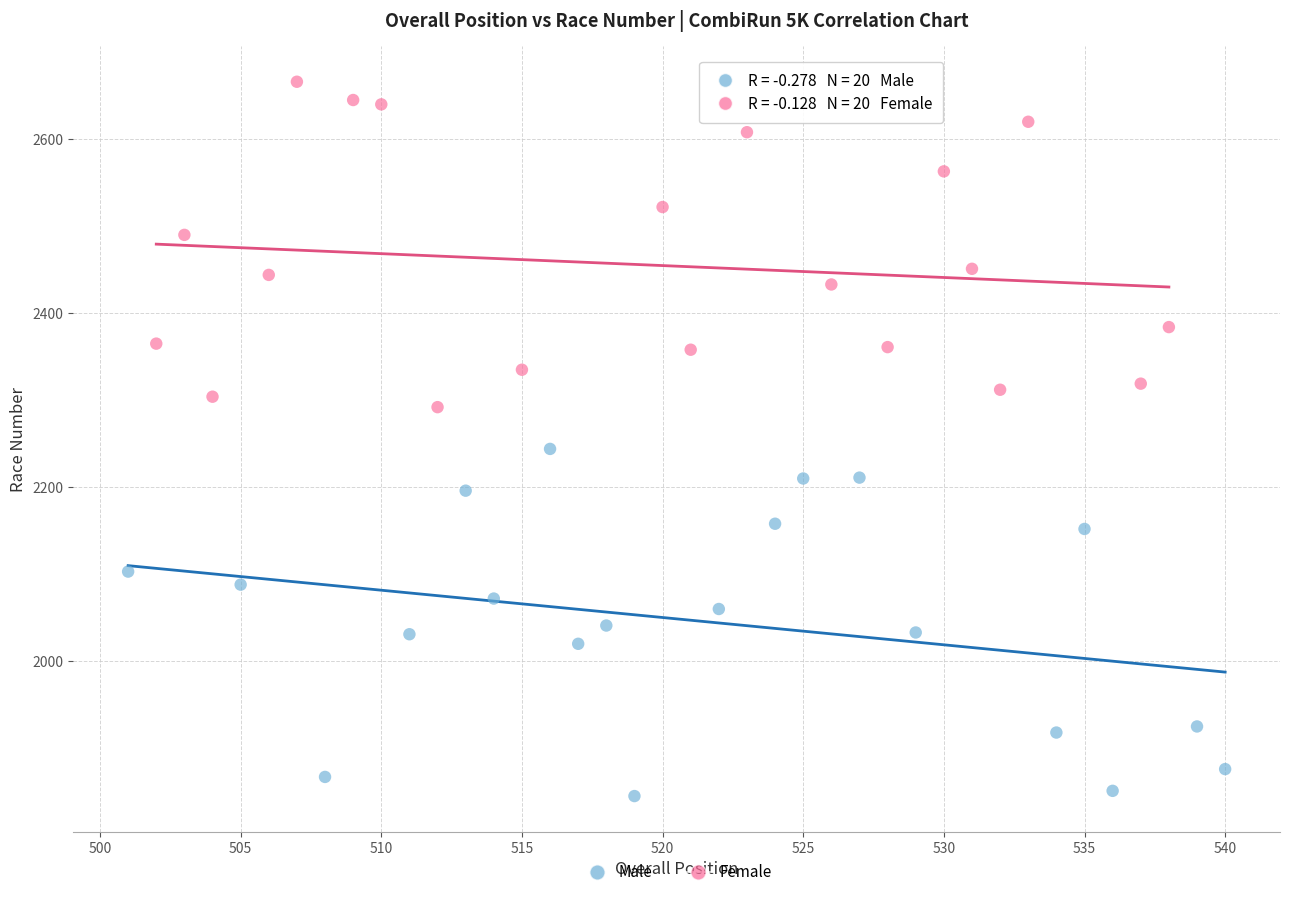

What are all the series names shown in the legend?

Male, Female